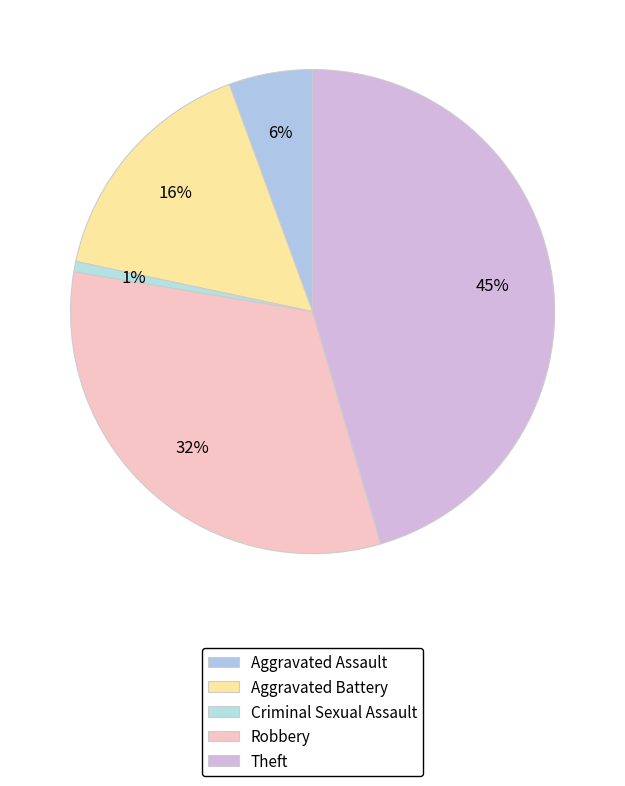

Rank the categories by value from highest to lowest.

Theft, Robbery, Aggravated Battery, Aggravated Assault, Criminal Sexual Assault